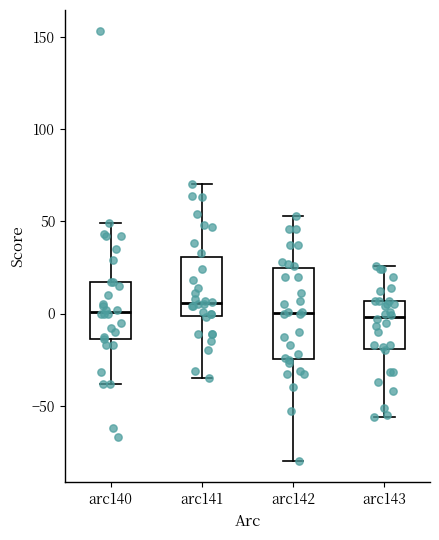

Reading left to right, read every box against the y-axis: the position of its median line, the range the box covers, and the ends of its whiskers. The values are not printed on the chart, so give them approximately, as read against the axis.

arc140: median 0, box -15 to 15, whiskers -40 to 50
arc141: median 5, box 0 to 30, whiskers -35 to 70
arc142: median 0, box -25 to 25, whiskers -80 to 55
arc143: median 0, box -20 to 5, whiskers -55 to 25